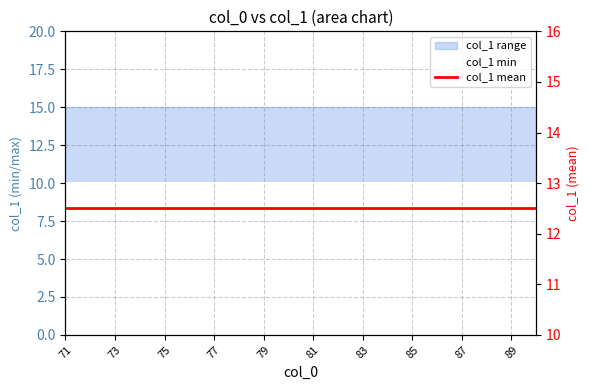

At which label is col_1 mean closest to 12?

71